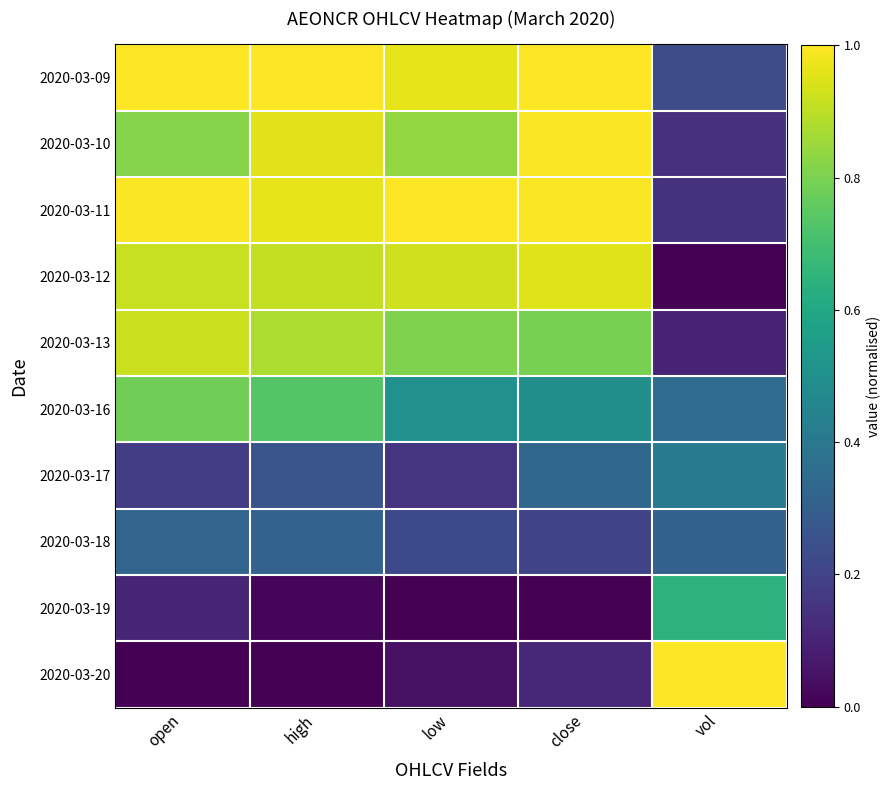

Reading left to right, extract all data points from this chart.

2020-03-09: open=1.0	high=1.0	low=1.0	close=1.0	vol=0.2
2020-03-10: open=0.8	high=1.0	low=0.8	close=1.0	vol=0.1
2020-03-11: open=1.0	high=1.0	low=1.0	close=1.0	vol=0.1
2020-03-12: open=0.9	high=0.9	low=0.9	close=0.9	vol=0.0
2020-03-13: open=0.9	high=0.9	low=0.8	close=0.8	vol=0.1
2020-03-16: open=0.8	high=0.7	low=0.5	close=0.5	vol=0.3
2020-03-17: open=0.2	high=0.3	low=0.1	close=0.3	vol=0.4
2020-03-18: open=0.3	high=0.3	low=0.2	close=0.2	vol=0.3
2020-03-19: open=0.1	high=0.0	low=0.0	close=0.0	vol=0.6
2020-03-20: open=0.0	high=0.0	low=0.0	close=0.1	vol=1.0